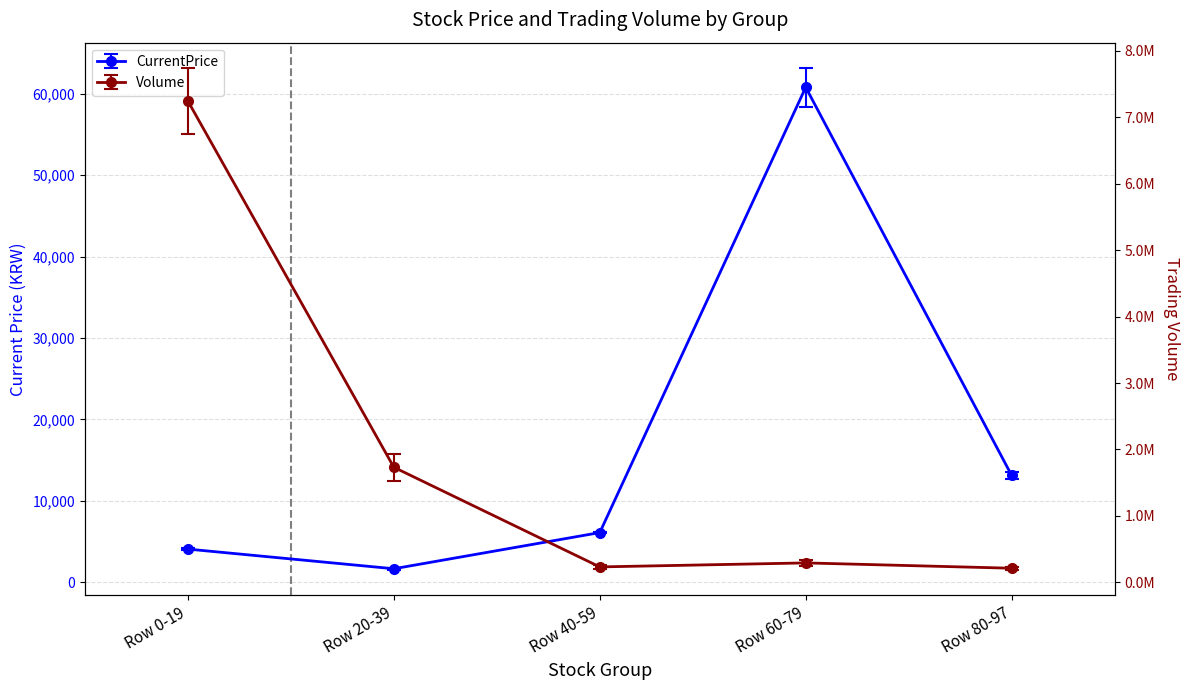

List the series in order of their peak value, highest first.

Volume, CurrentPrice